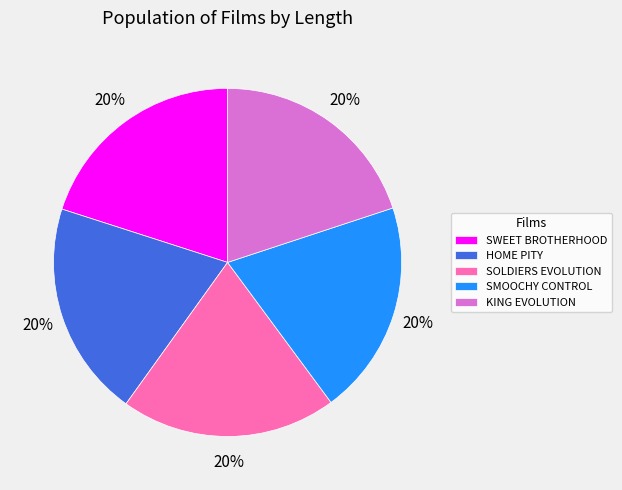

Is there a majority slice in this chart?

No